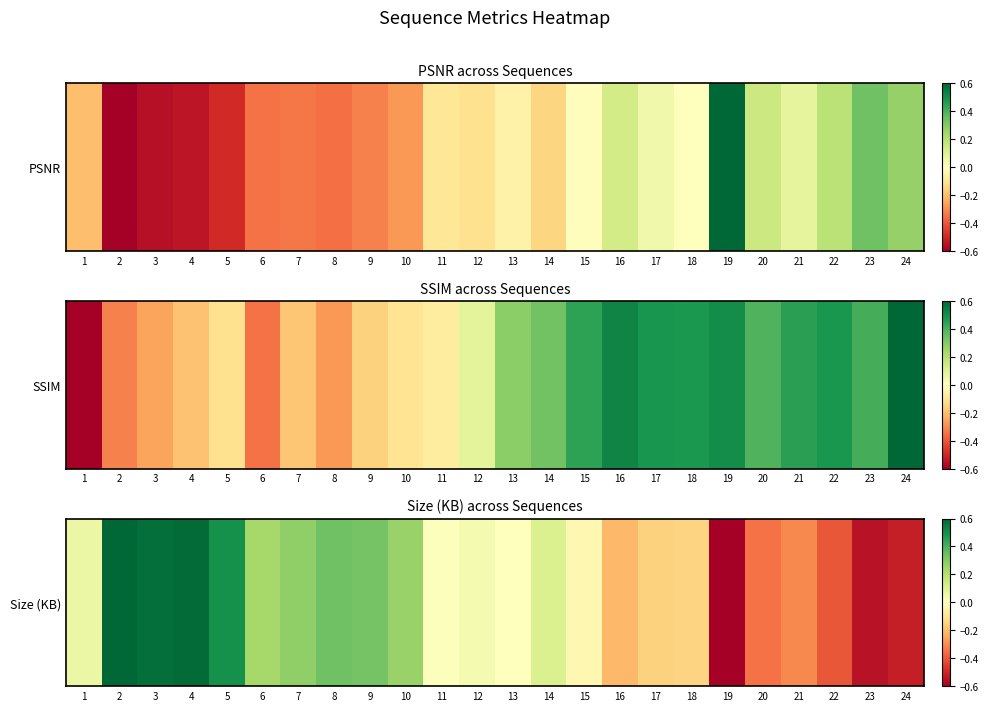

What is the difference between the maximum and minimum values?

1.2